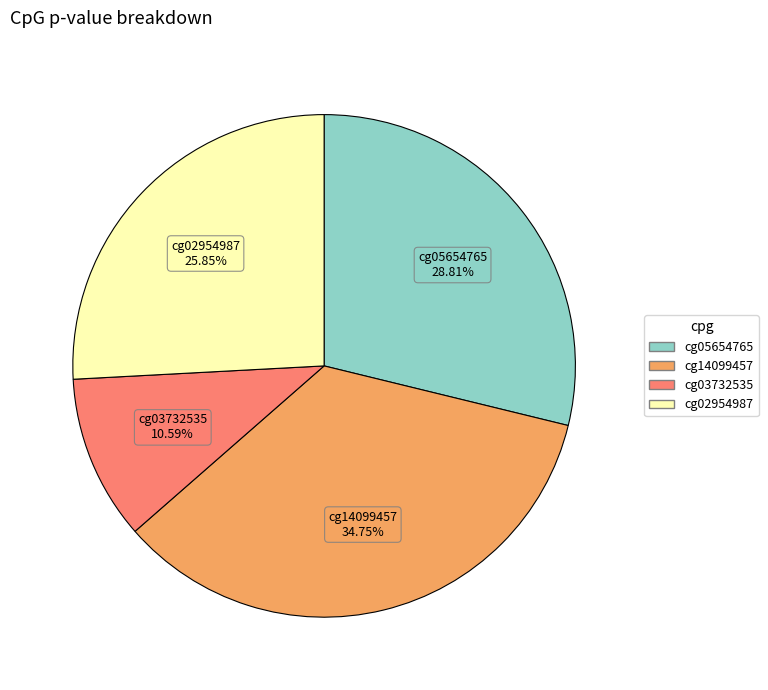

The cg02954987 slice represents 26% of the pie. True or false?

True